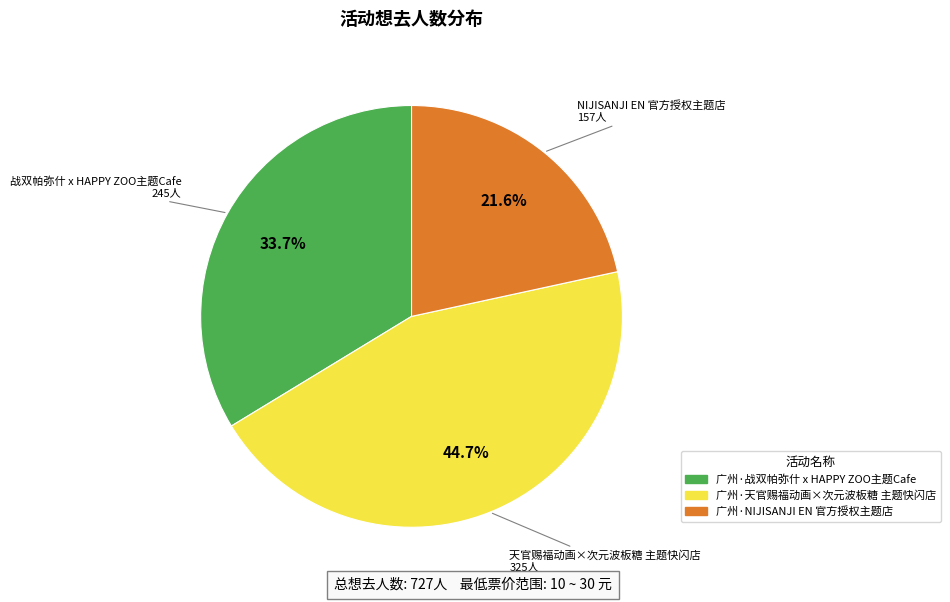

To the nearest percent, what portion does 广州·天官赐福动画×次元波板糖 主题快闪店 represent?

45%